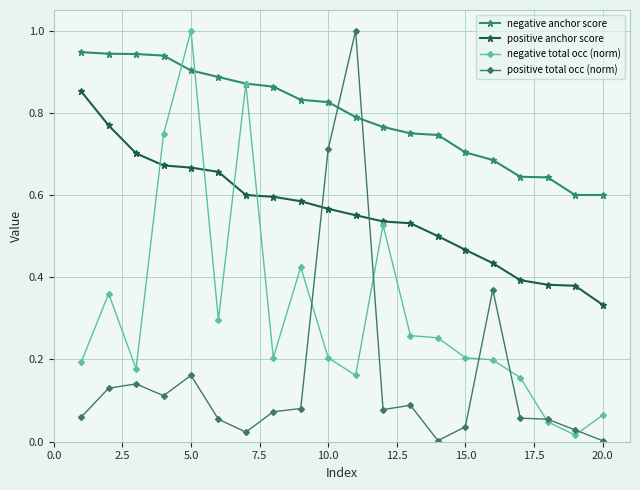

True or false: negative total occ (norm) has more than 2 interior local peaks.

True